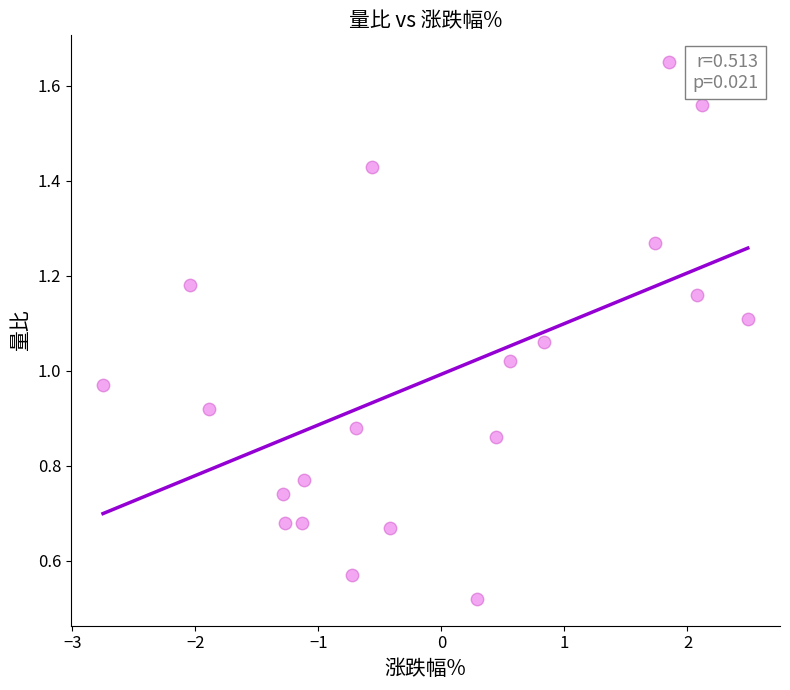

What is the range of X values (max minus min)?

5.2